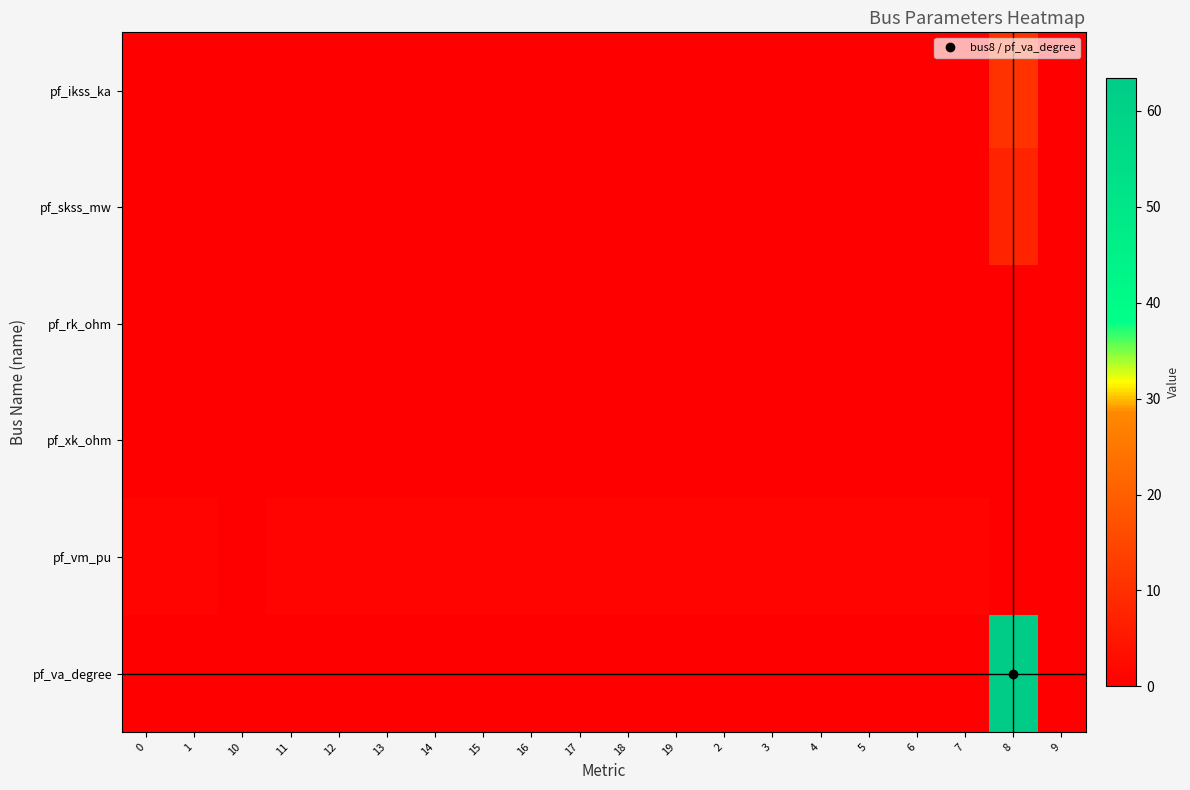

Between 2 and 4, which series saw the biggest shift?

pf_va_degree